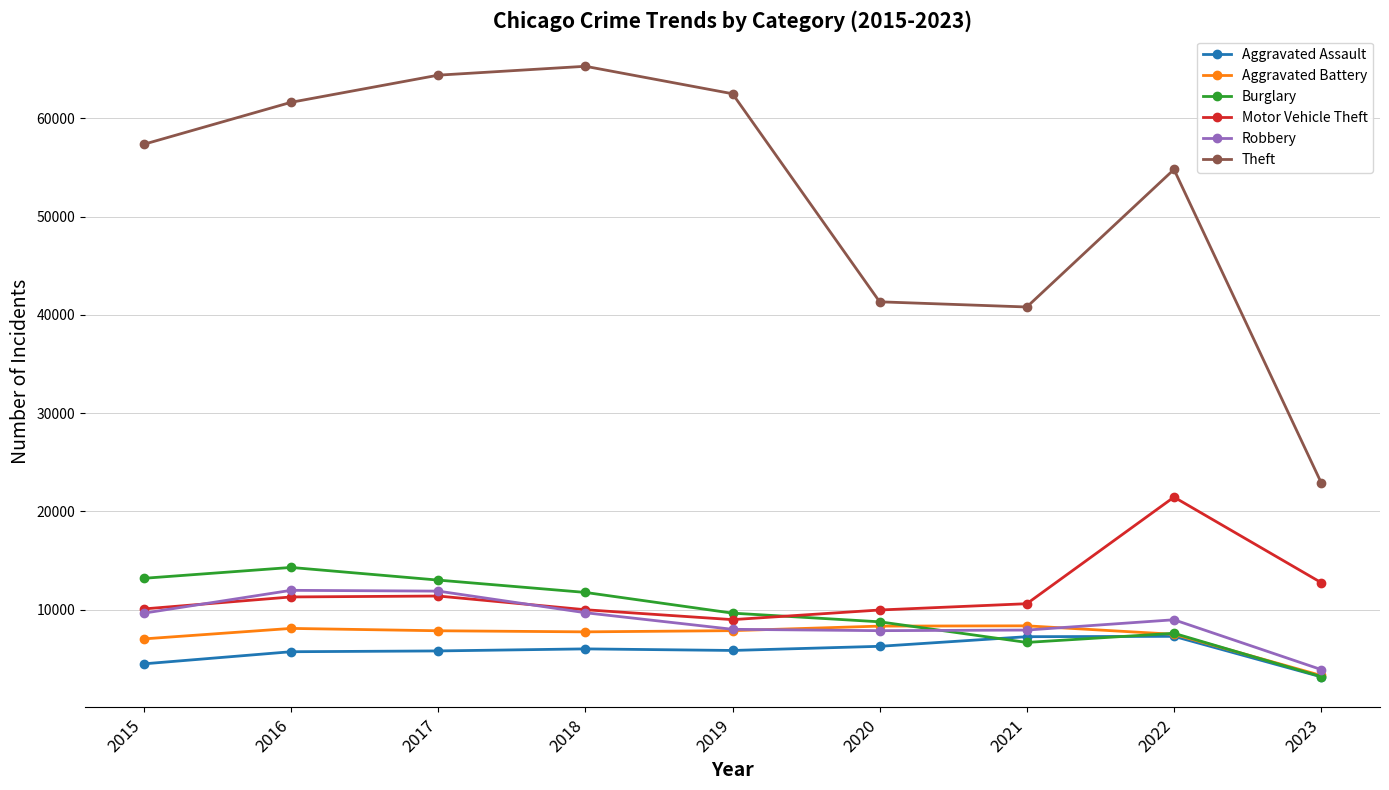

What is the sum of all Burglary values?

88047